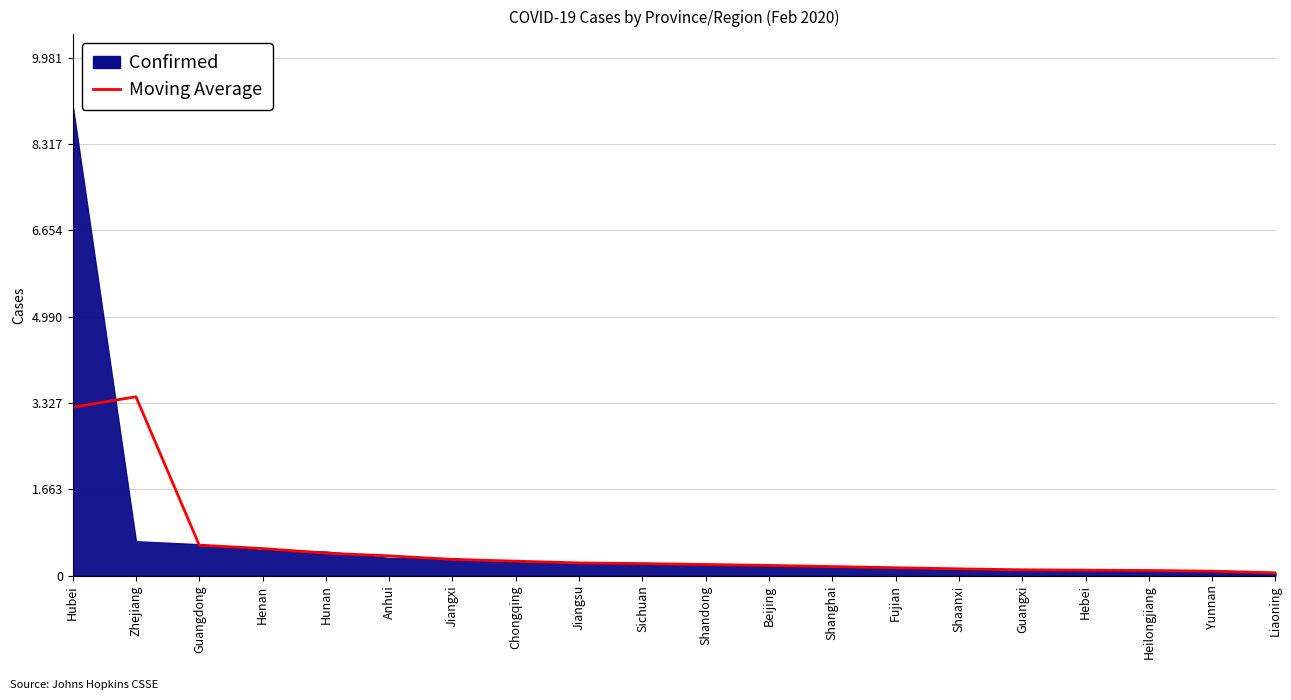

What is the label of the 15th point from the left?

Shaanxi